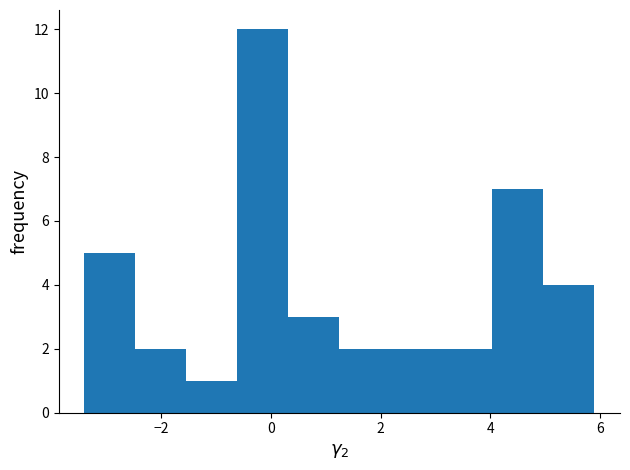

Over which range of the x-axis is the bar tallest?

-0.6 to 0.4